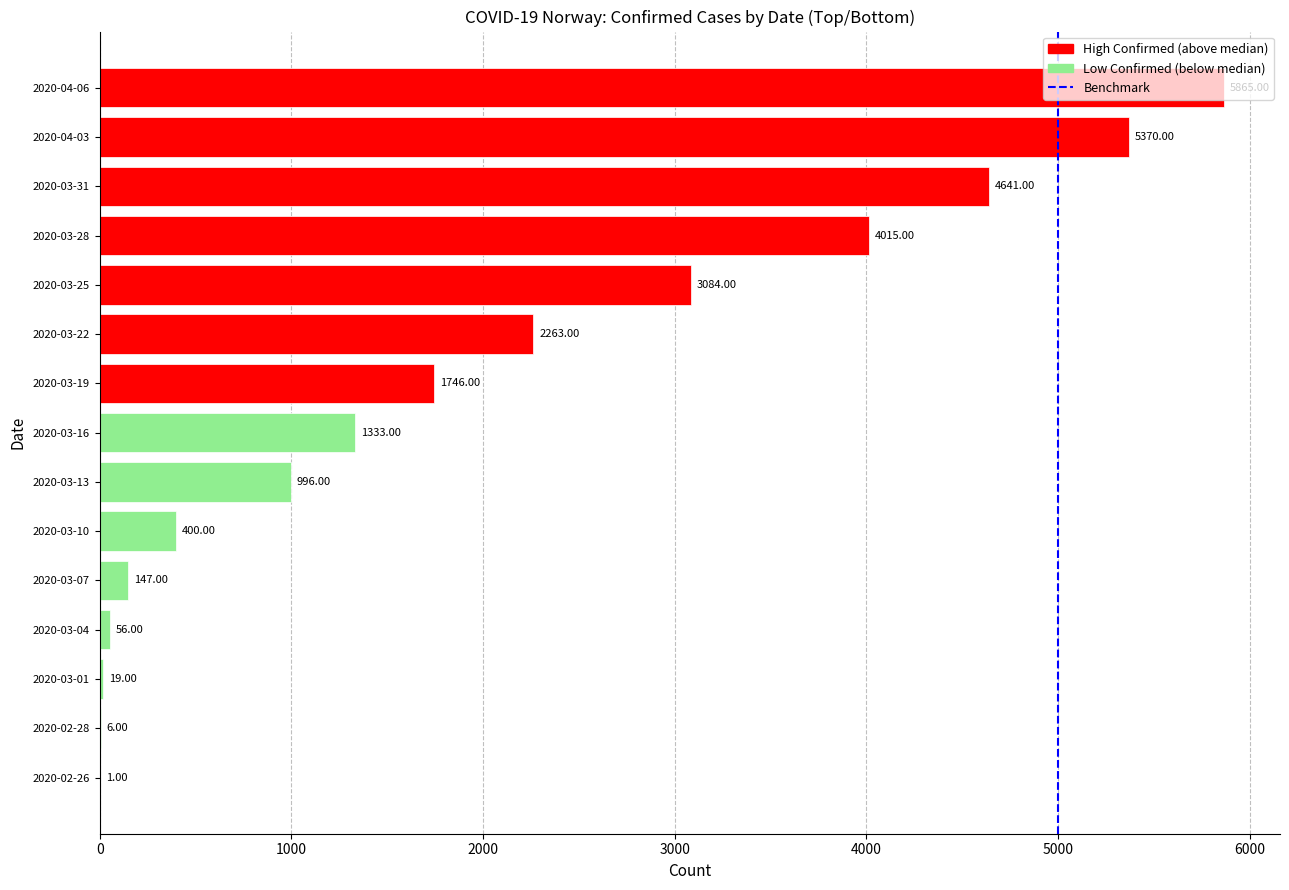

What is the sum of the values at 2020-02-28 and 2020-03-13?

1002